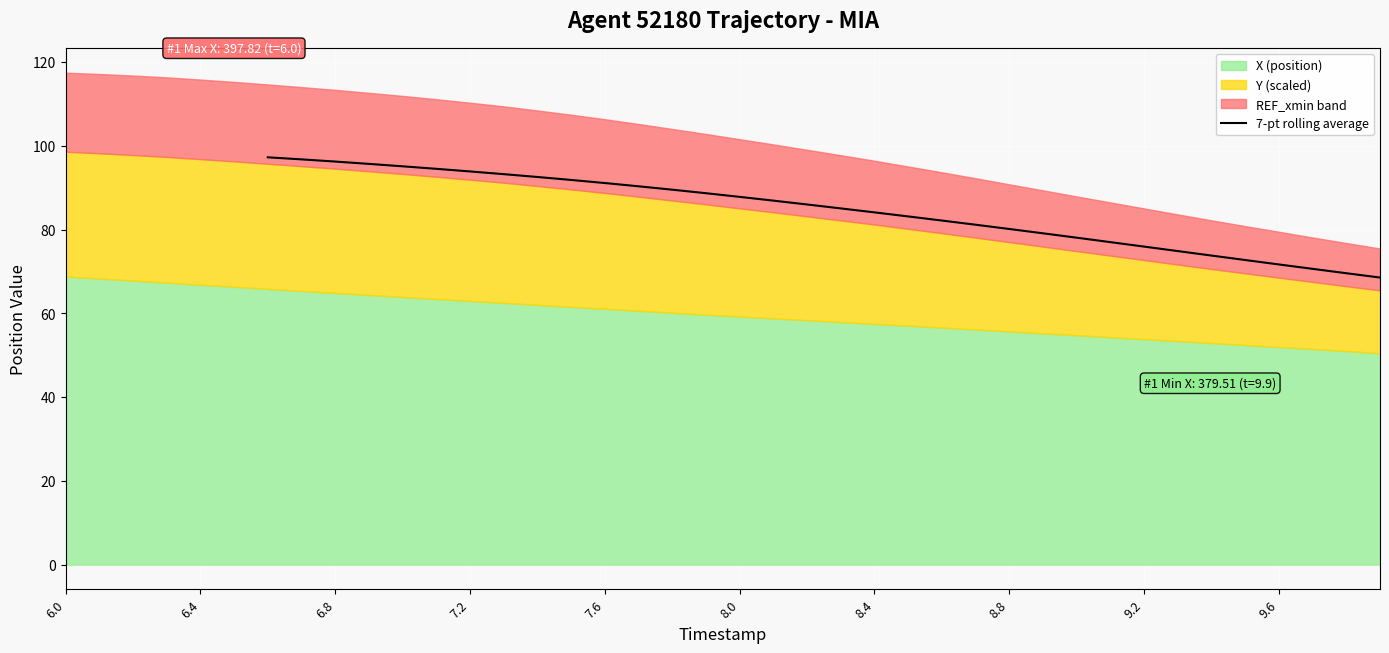

How many data points are less than 88?

20